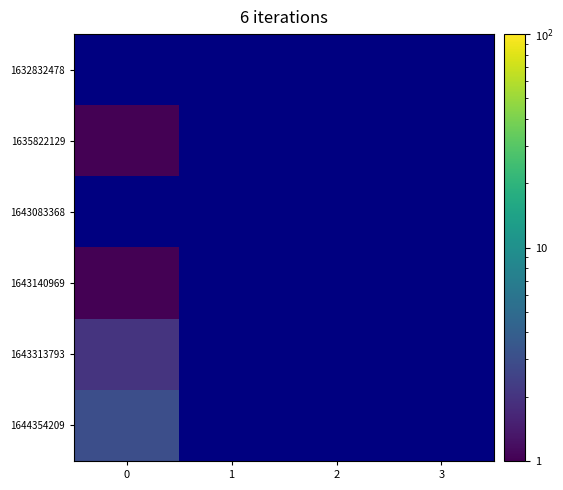

Which series has the widest spread of values?

1644354209